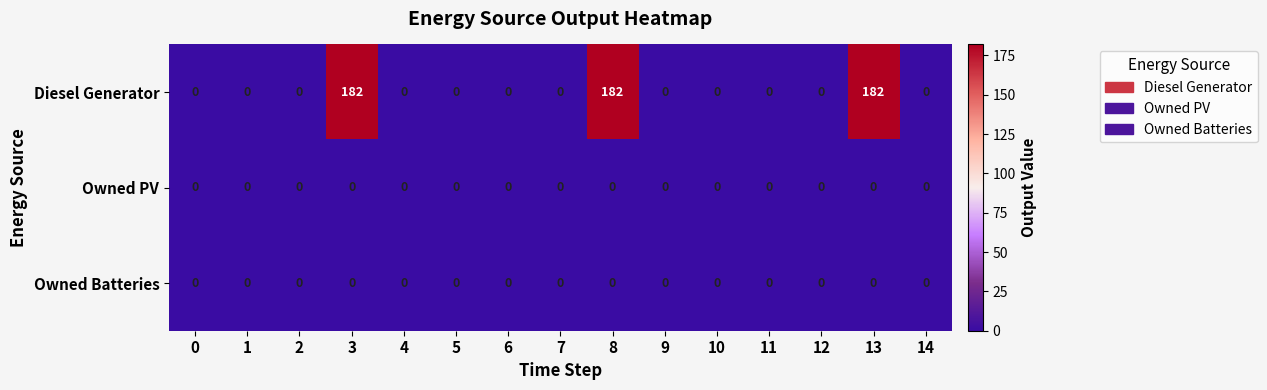

How many data points does each series have?

15